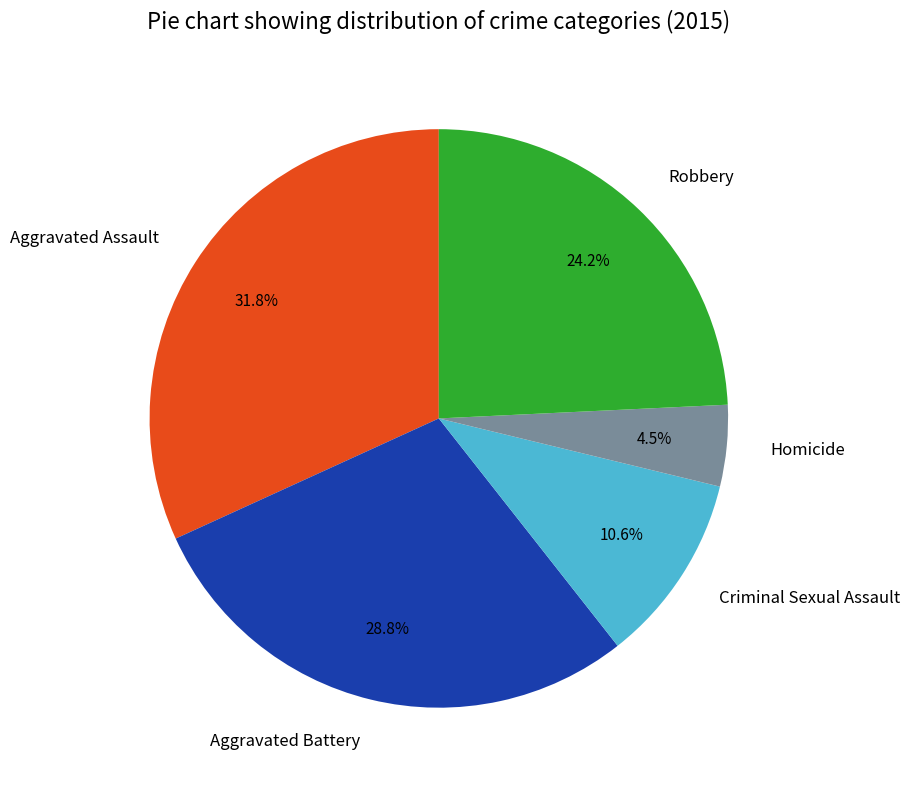

The Robbery slice represents 35% of the pie. True or false?

False